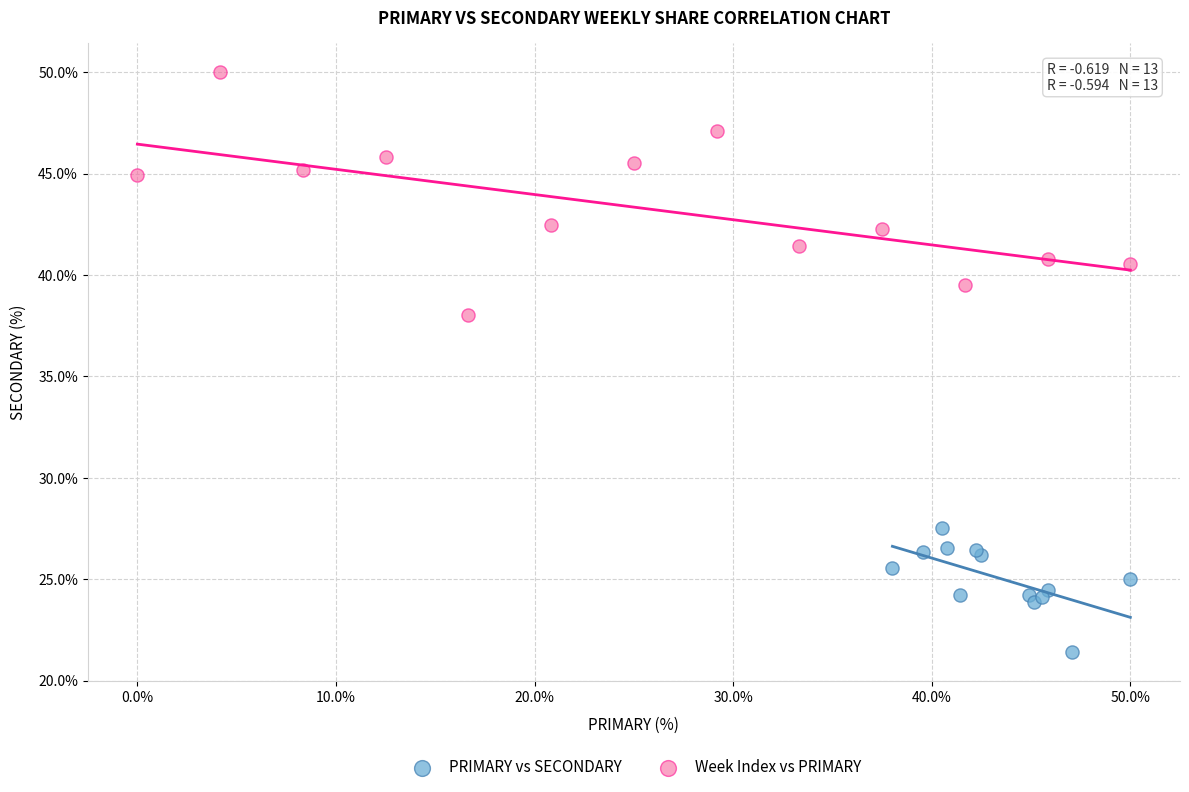

Which series contains the highest Y value?

Week Index vs PRIMARY